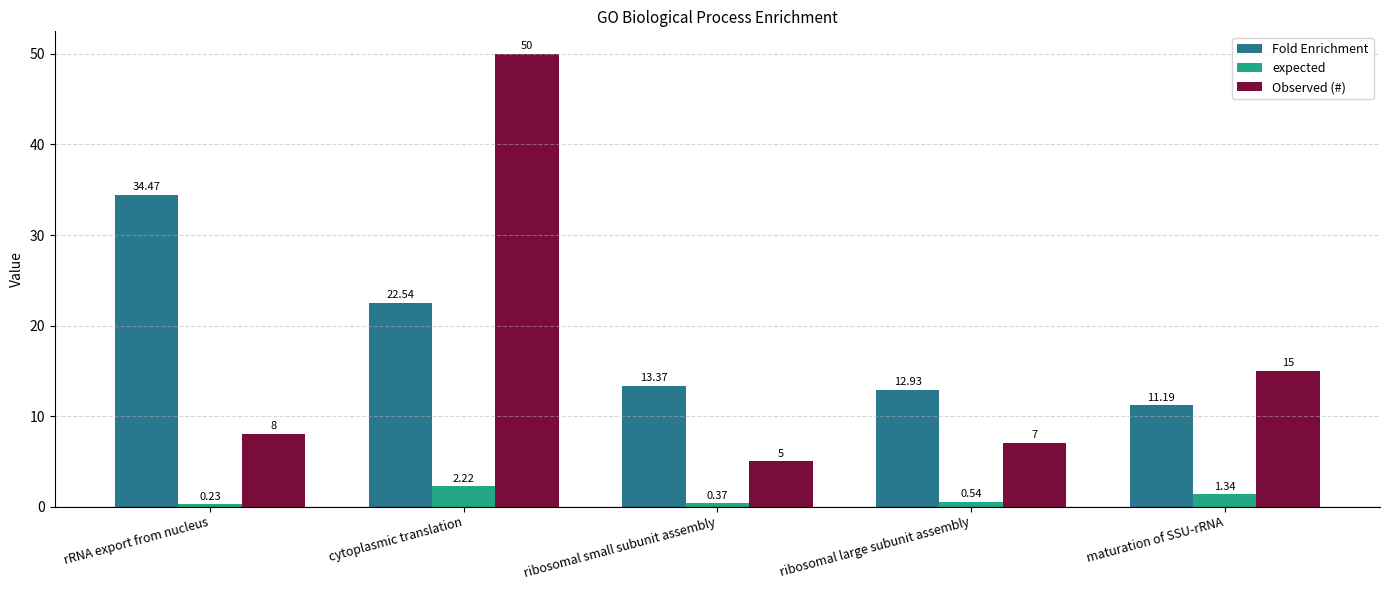

What is the difference between the maximum and minimum values in the Observed (#) series?

45.0